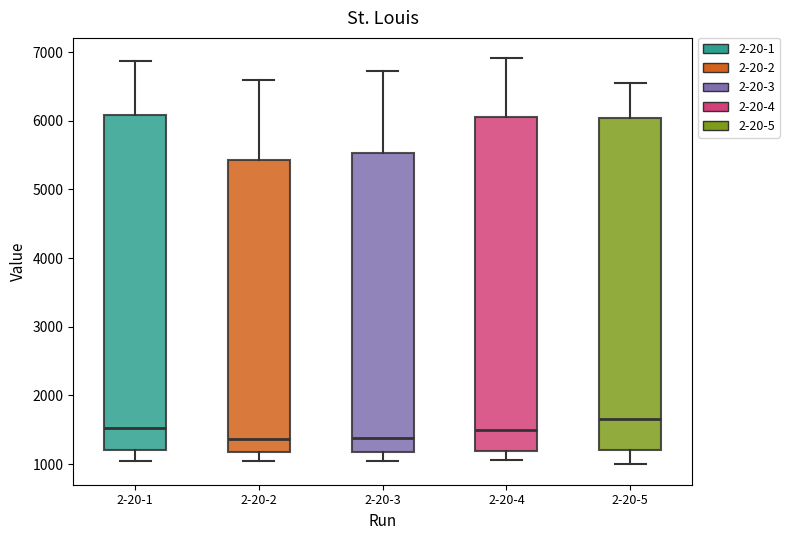

Reading left to right, read every box against the y-axis: the position of its median line, the range the box covers, and the ends of its whiskers. The values are not printed on the chart, so give them approximately, as read against the axis.

2-20-1: median 1500, box 1200 to 6100, whiskers 1000 to 6900
2-20-2: median 1400, box 1200 to 5400, whiskers 1000 to 6600
2-20-3: median 1400, box 1200 to 5500, whiskers 1000 to 6700
2-20-4: median 1500, box 1200 to 6100, whiskers 1100 to 6900
2-20-5: median 1700, box 1200 to 6000, whiskers 1000 to 6500